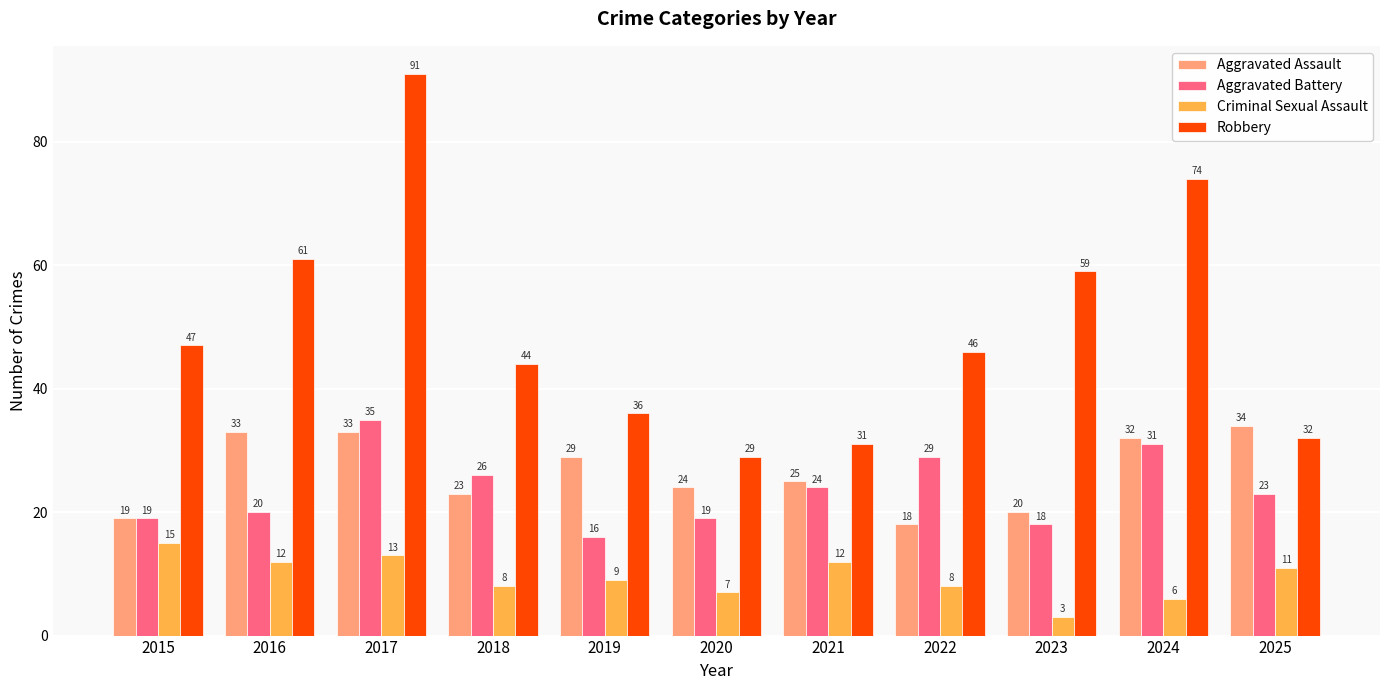

How many bars are there in total?

44